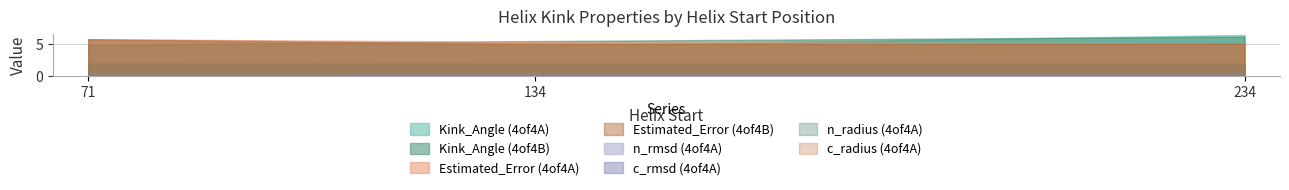

True or false: c_rmsd and n_radius intersect in this chart.

False